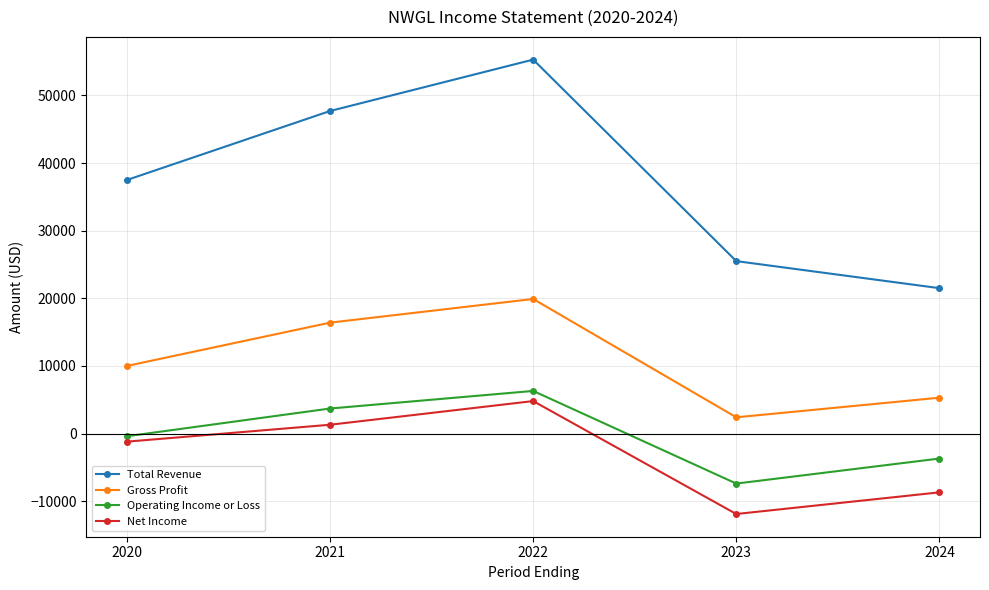

What is the difference between the maximum and minimum values in the Total Revenue series?

33800